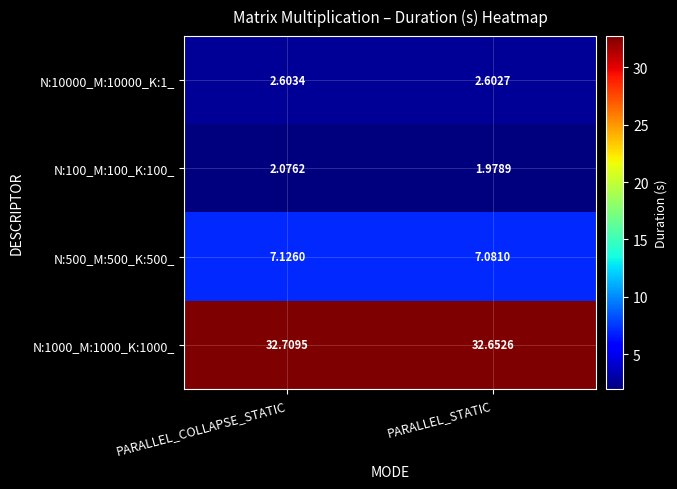

At which label is N:1000_M:1000_K:1000_ closest to 32?

PARALLEL_STATIC